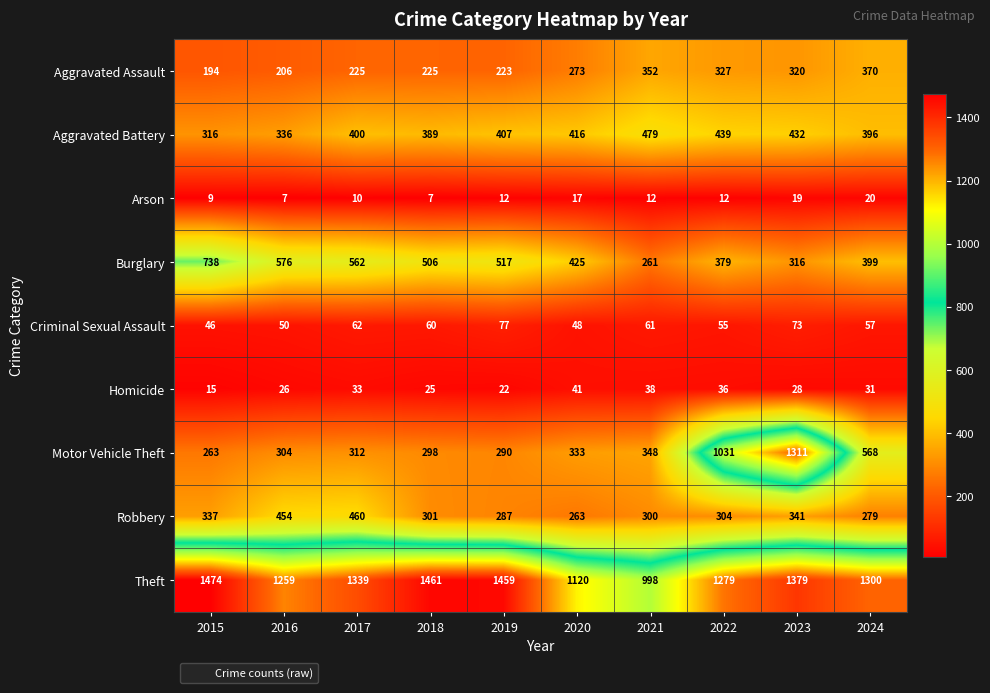

What is the sum of all Motor Vehicle Theft values?

5058